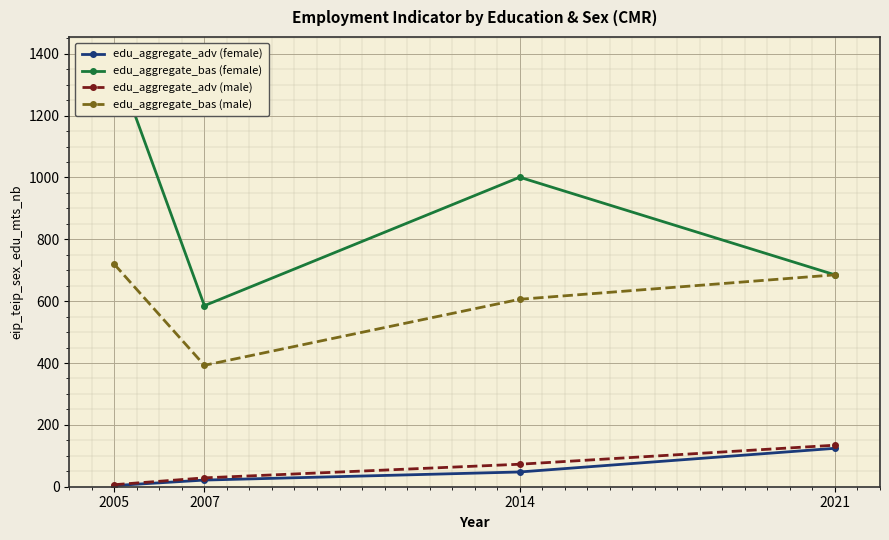

What is the difference between the maximum and minimum values in the edu_aggregate_adv (female) series?

120.5